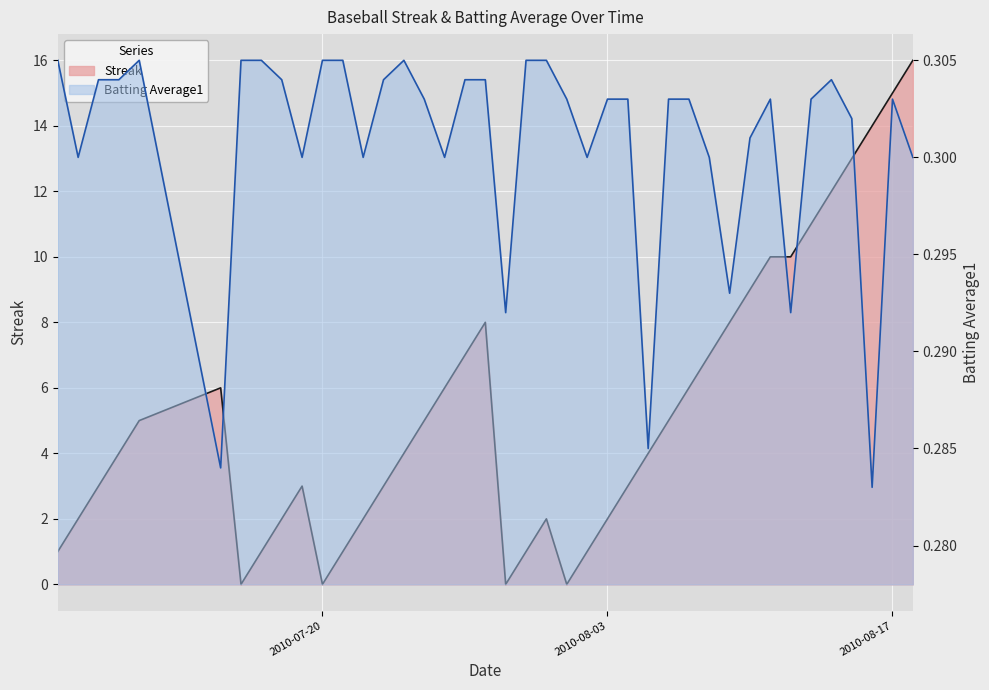

Is it true that Streak equals 5.0 at 2010-07-11?

True